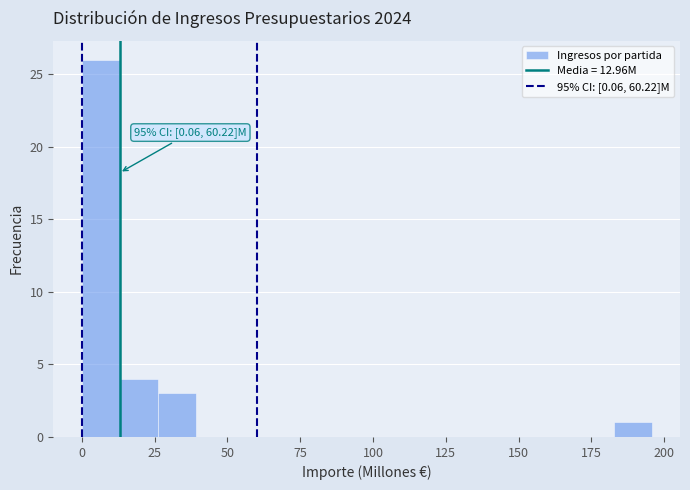

Read against the x-axis, roughly where is the centre of the tallest bar?

5